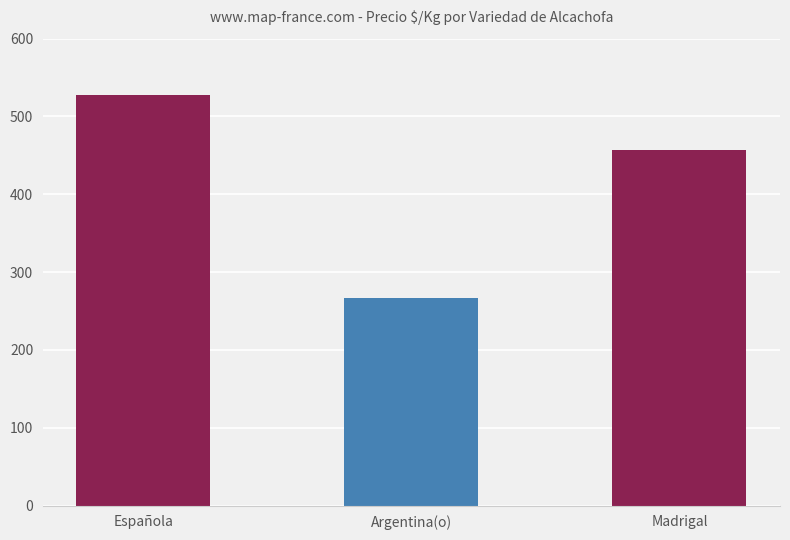

Which has a higher value, Madrigal or Española?

Española